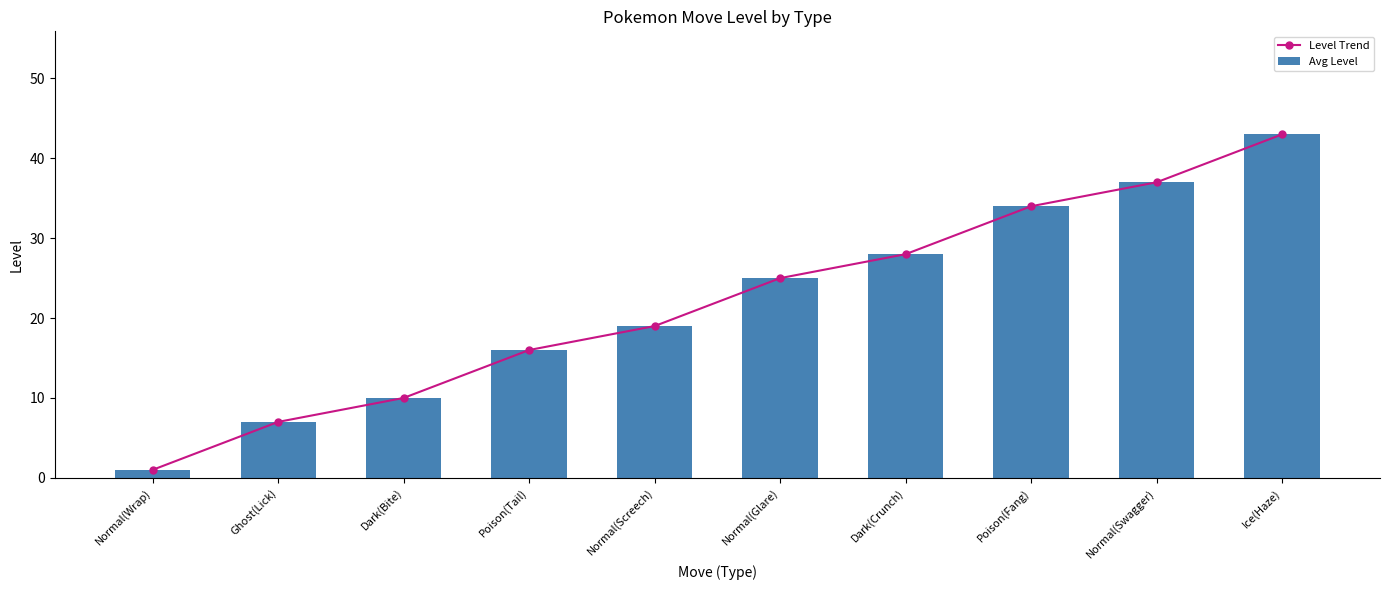

At how many categories does at least one series exceed 3?

9